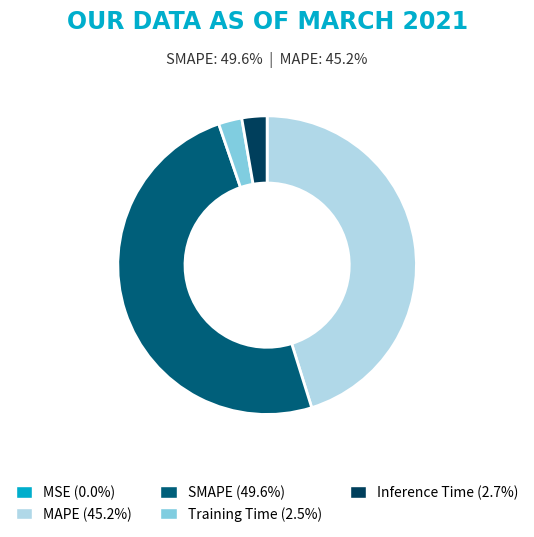

Is there any slice that represents more than half of the pie?

No